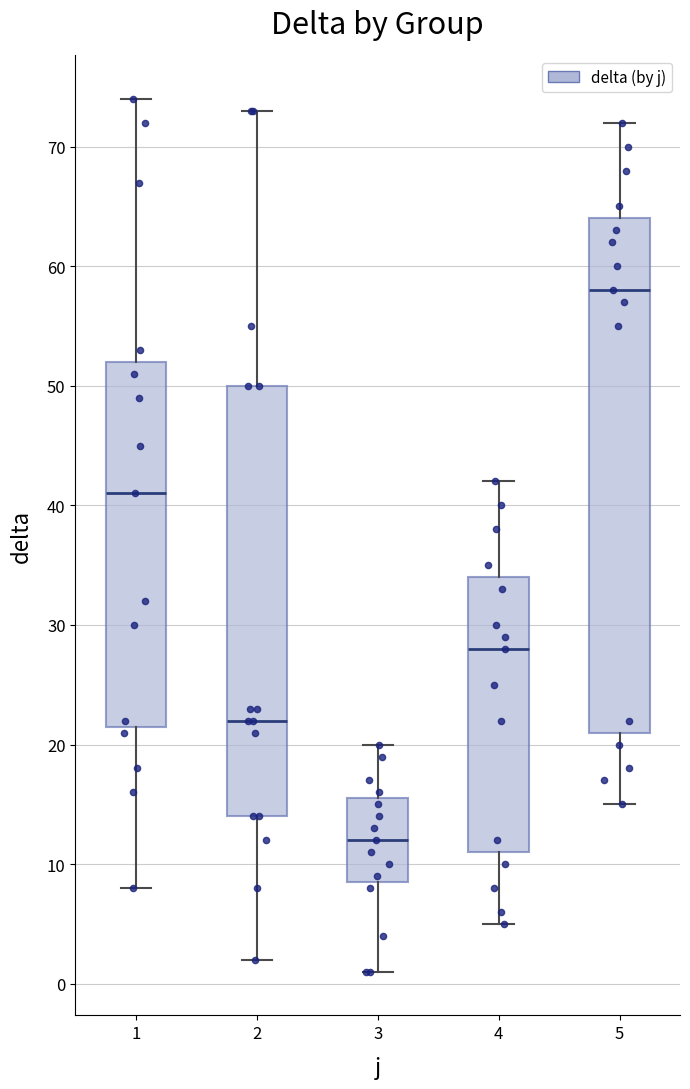

Where does the lower whisker of the box at x = 2 end on the y-axis? The values are not printed on the chart, so give them approximately, as read against the axis.

2